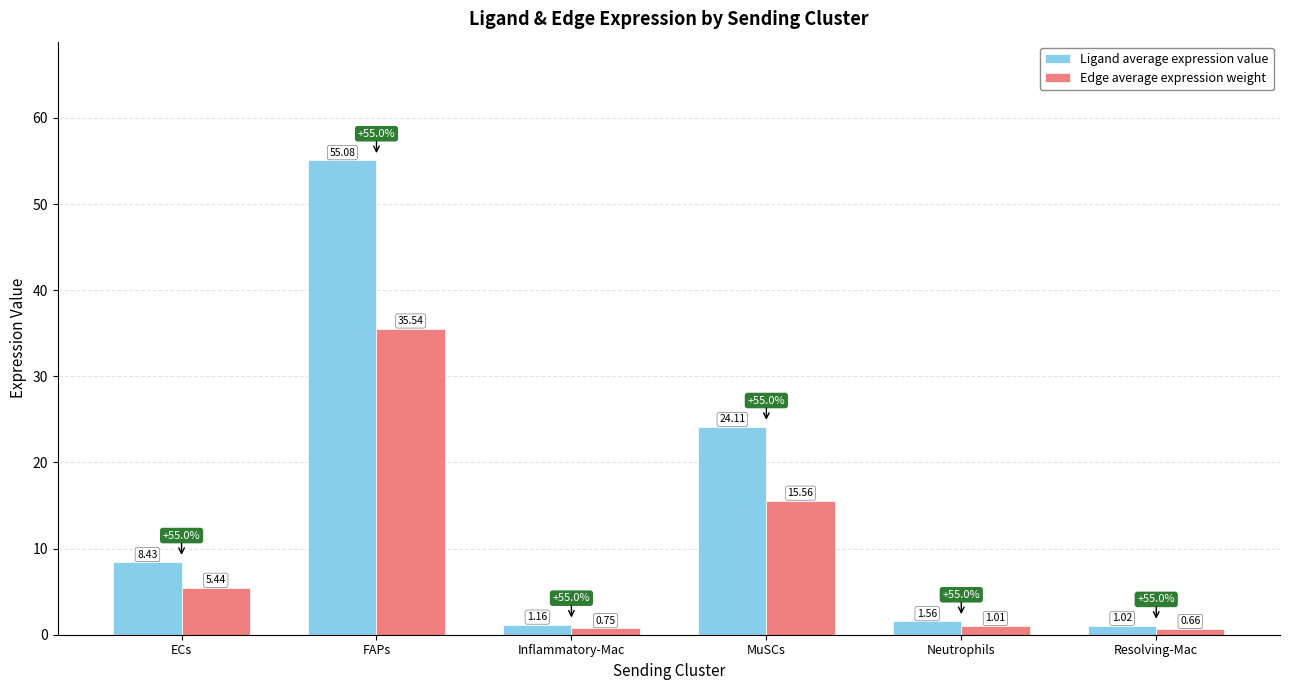

At which category is the sum across all series the highest?

FAPs